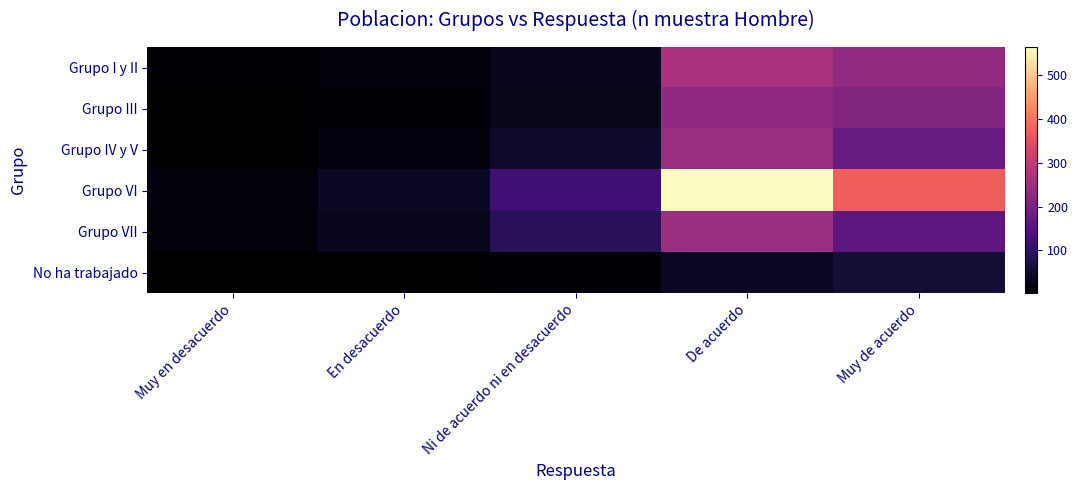

Rank the series at En desacuerdo from highest to lowest value.

Grupo VI, Grupo VII, Grupo IV y V, Grupo I y II, Grupo III, No ha trabajado